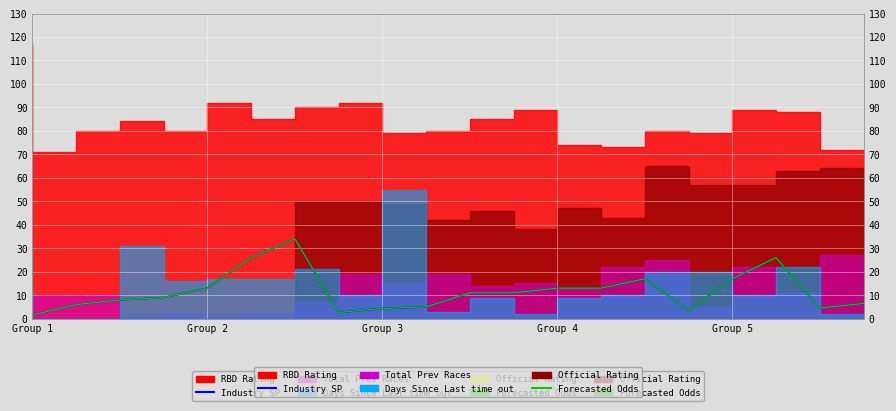

How many values in the Forecasted Odds series are below 11?

10